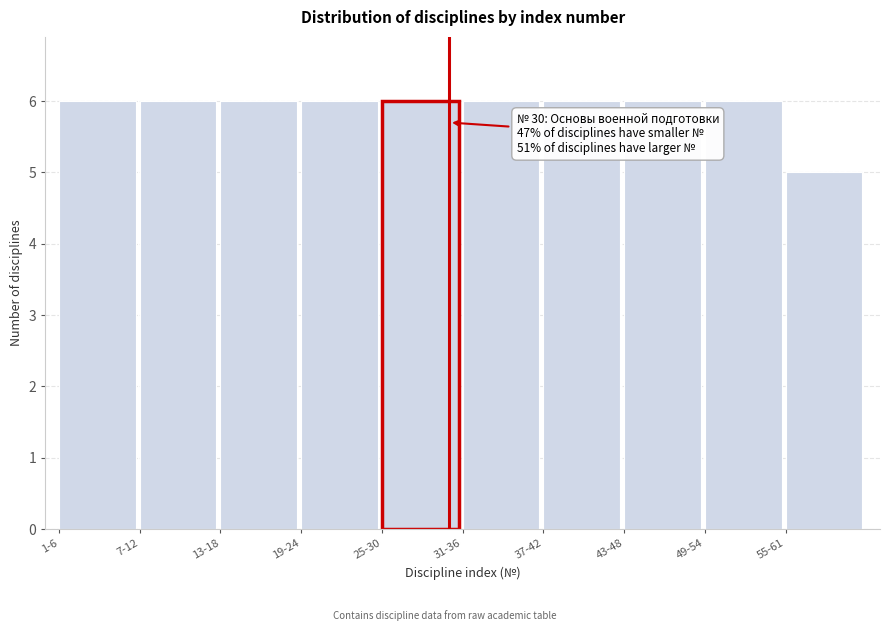

Reading left to right, extract all data points from this chart.

6	6	6	6	6	6	6	6	6	5